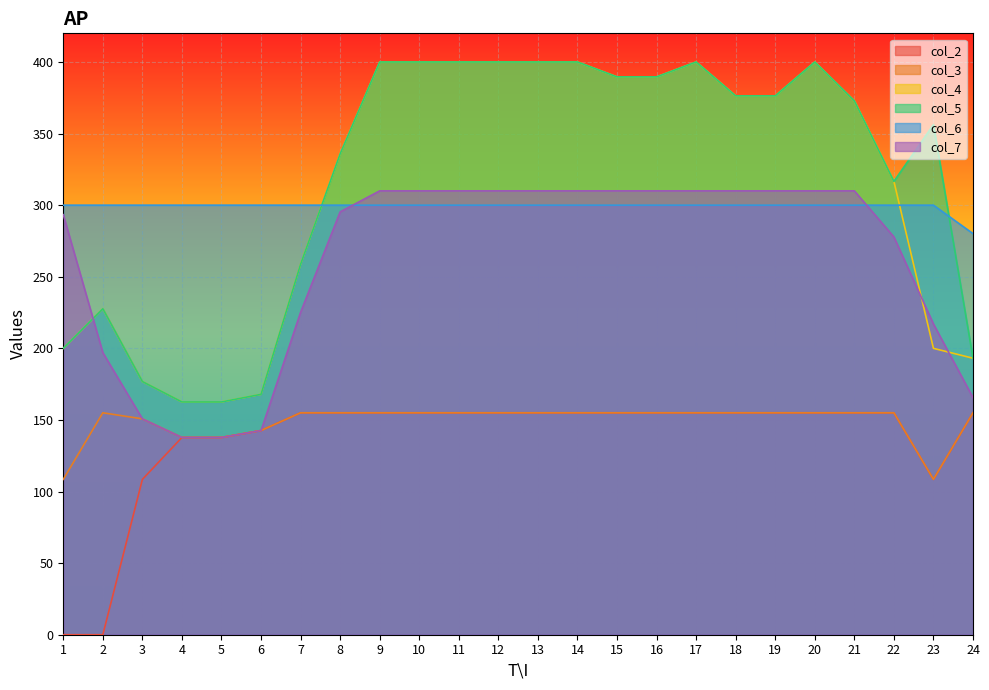

At 13, list the series in order from largest to smallest.

col_4, col_5, col_7, col_6, col_2, col_3